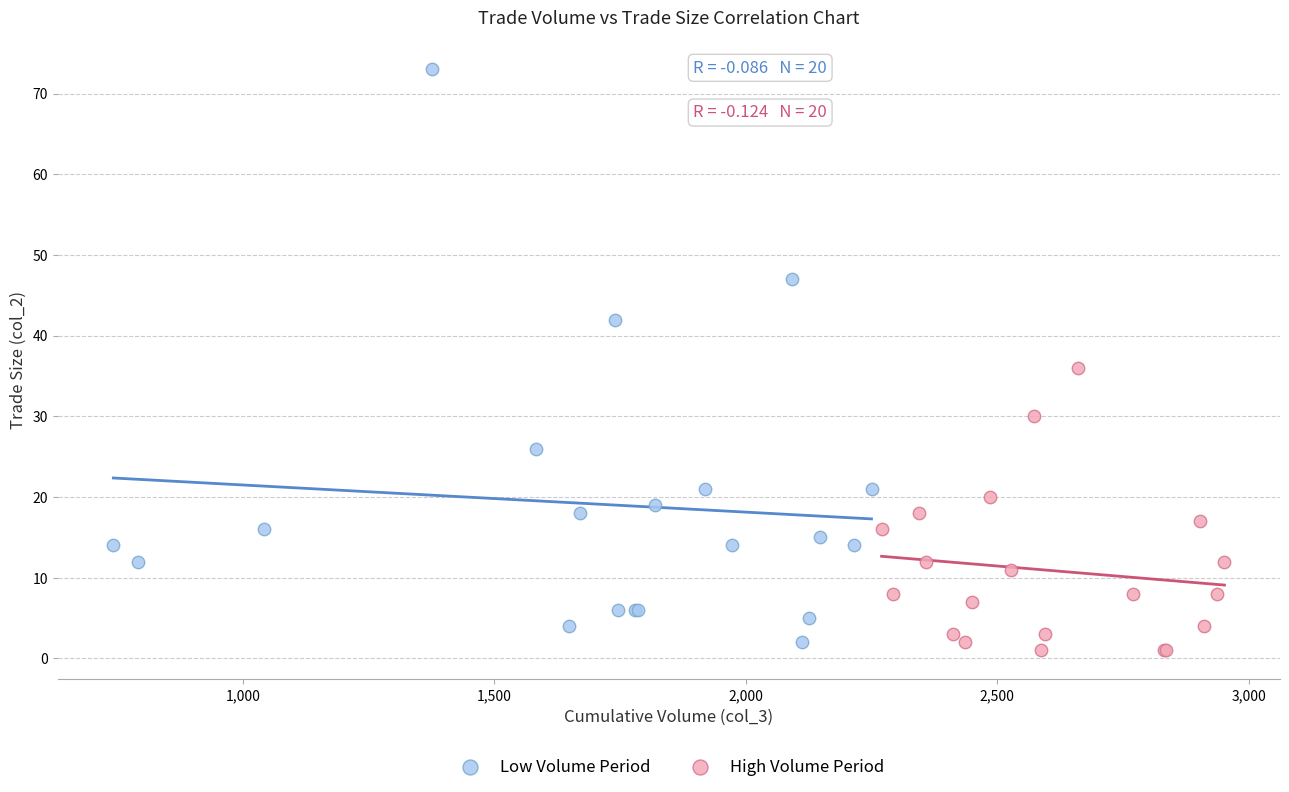

What are all the series names shown in the legend?

Low Volume Period, High Volume Period